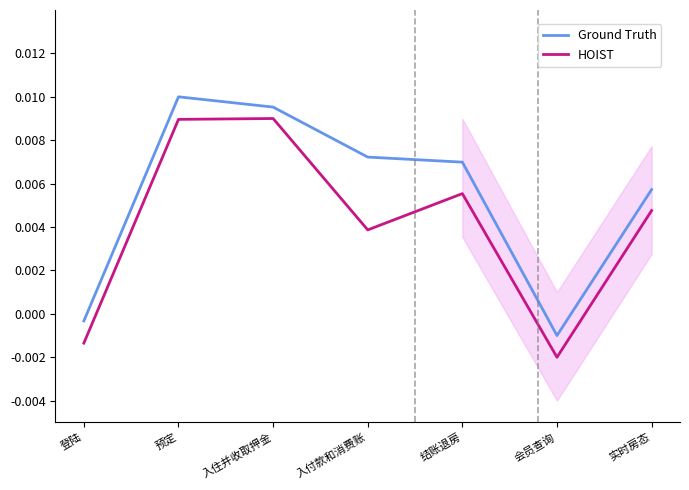

Which category has the lowest value in the HOIST series?

会员查询